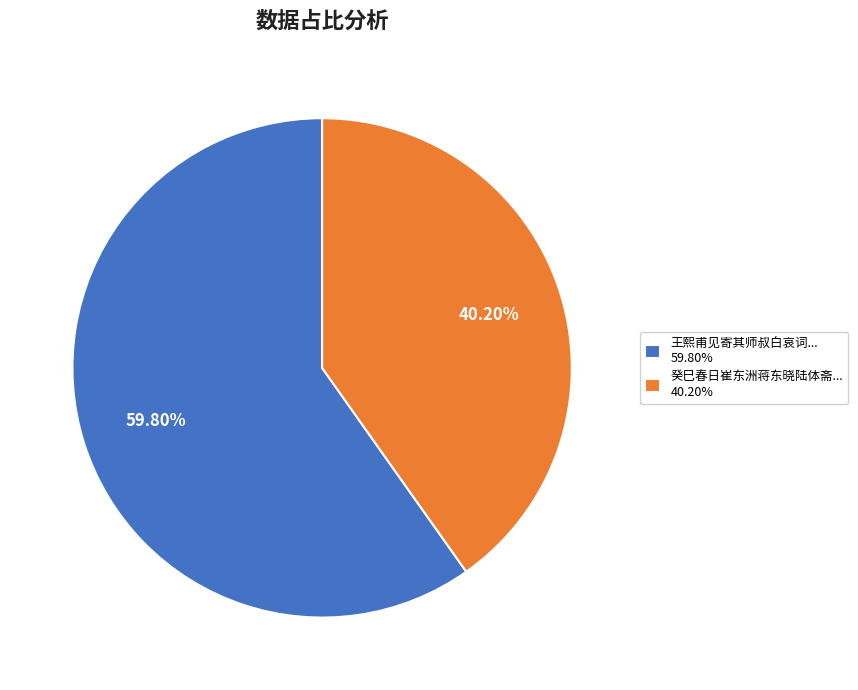

How many segments does this pie chart have?

2